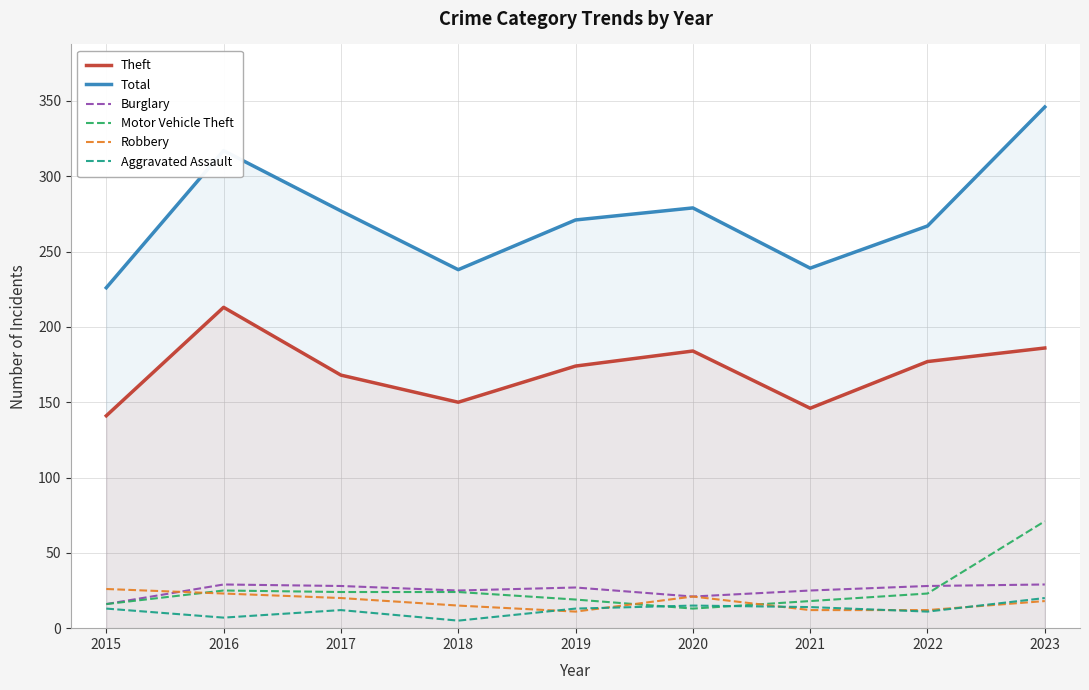

True or false: Total has a value of 406 at 2015.

False